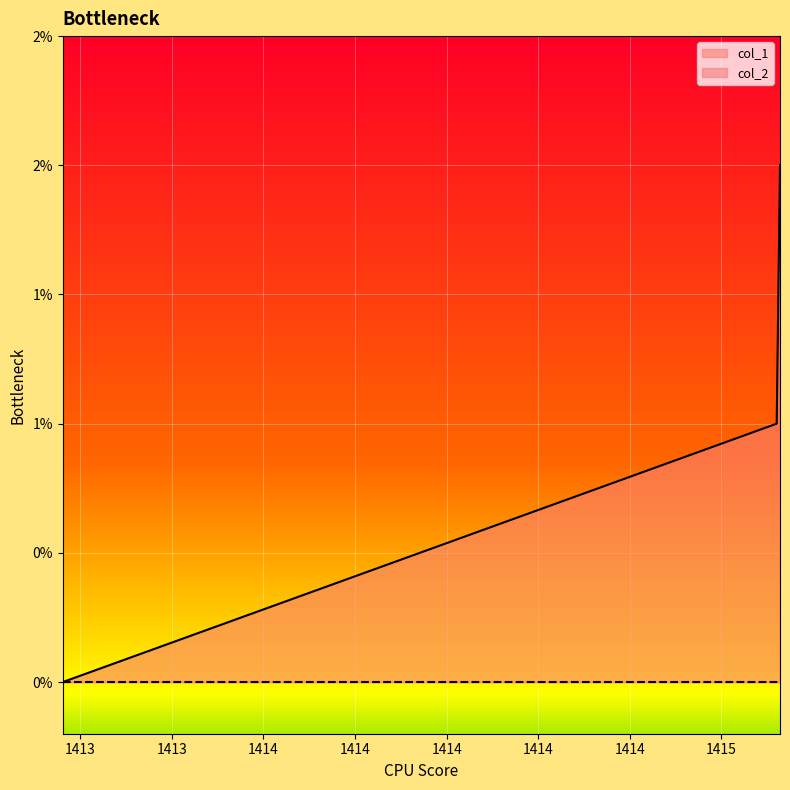

How many values are between 0 and 2?

3